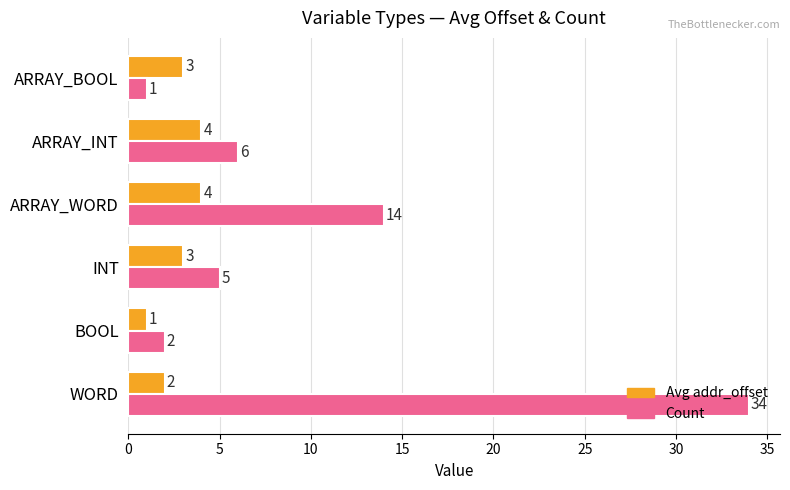

Which series has the largest total across all categories?

Count